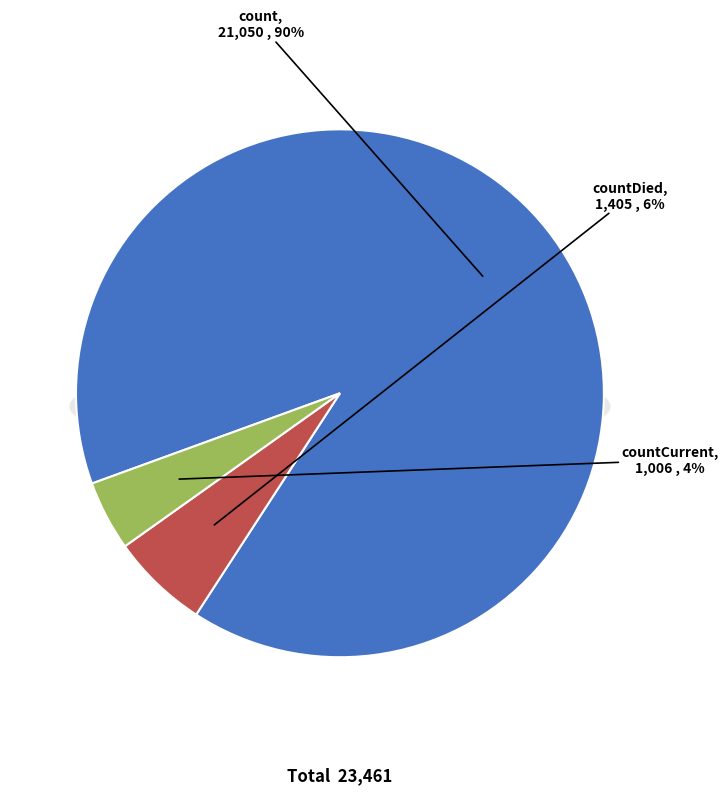

True or false: countDied accounts for 6% of the total.

True